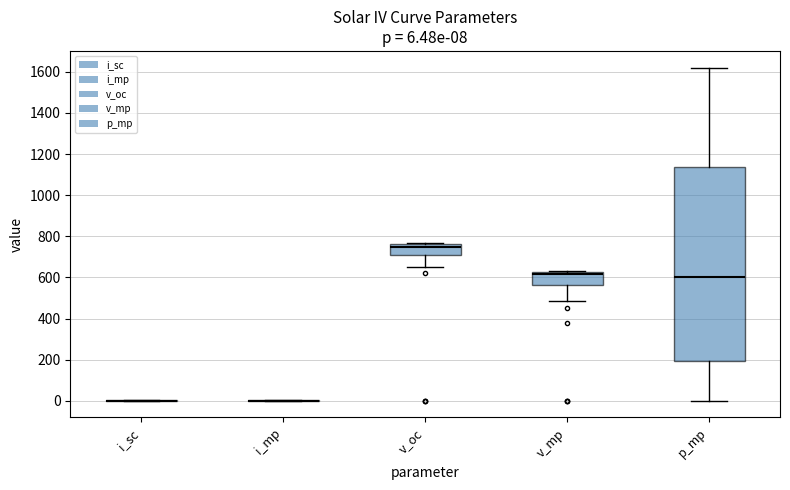

Comparing the boxes themselves (not the whiskers), which one is the tallest?

p_mp